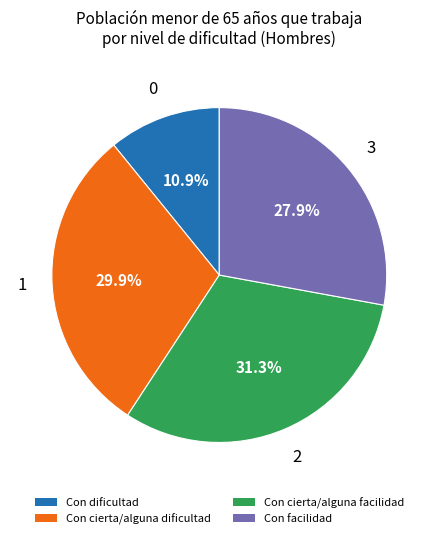

To the nearest percent, what portion does Con dificultad represent?

11%